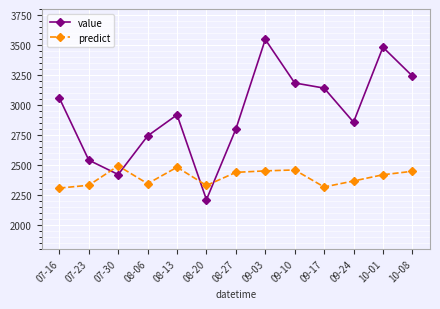

Where is value nearest to the value 2877?

09-24